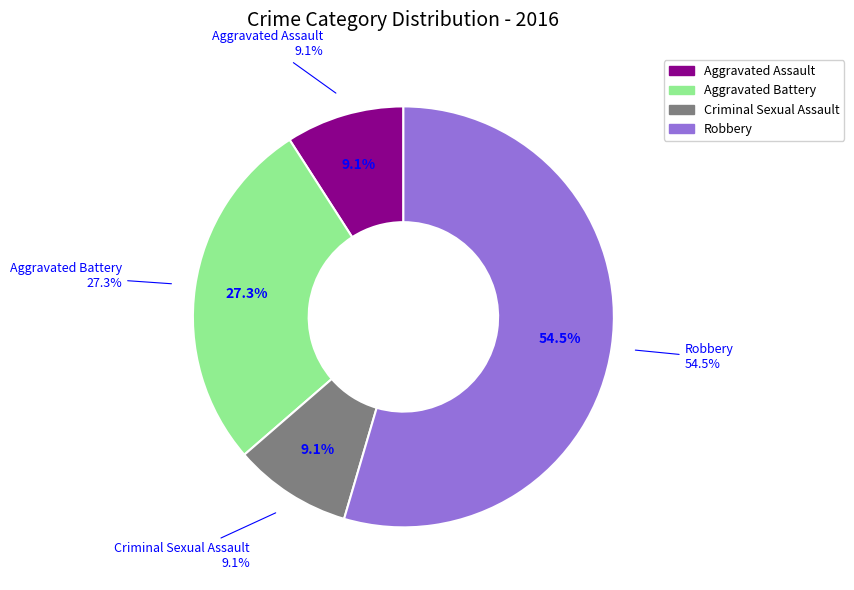

The Other Assault slice represents 12% of the pie. True or false?

False